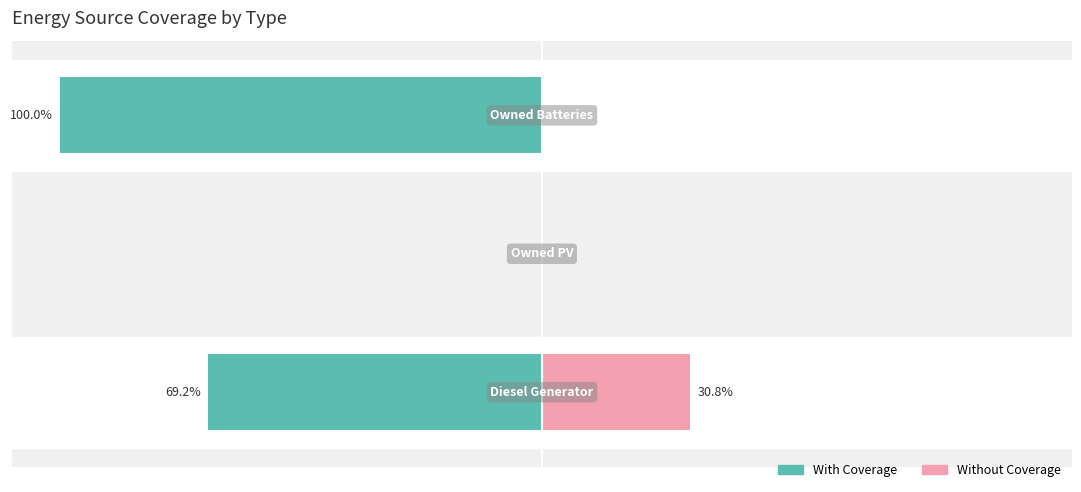

How many values in the With Coverage series are below -69?

2